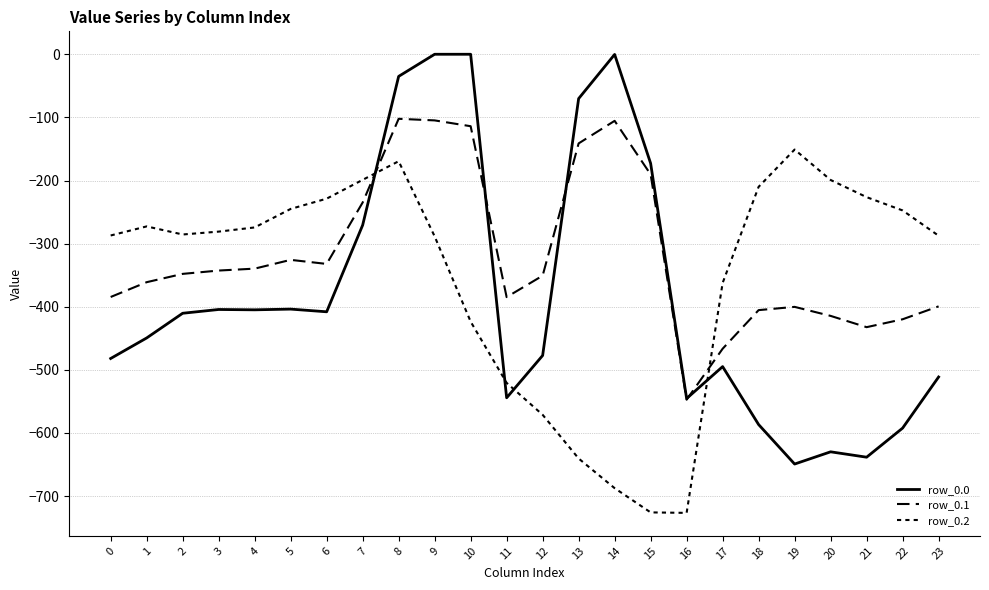

Does the chart have visible grid lines?

Yes